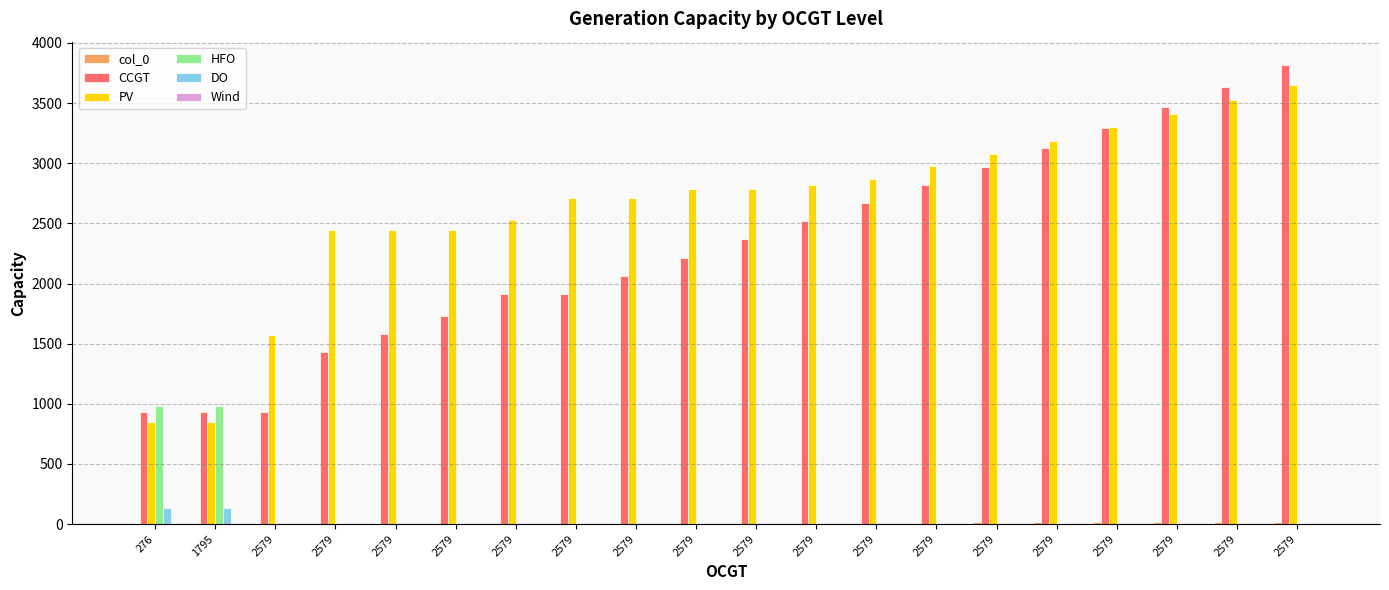

Are the bars horizontal?

No